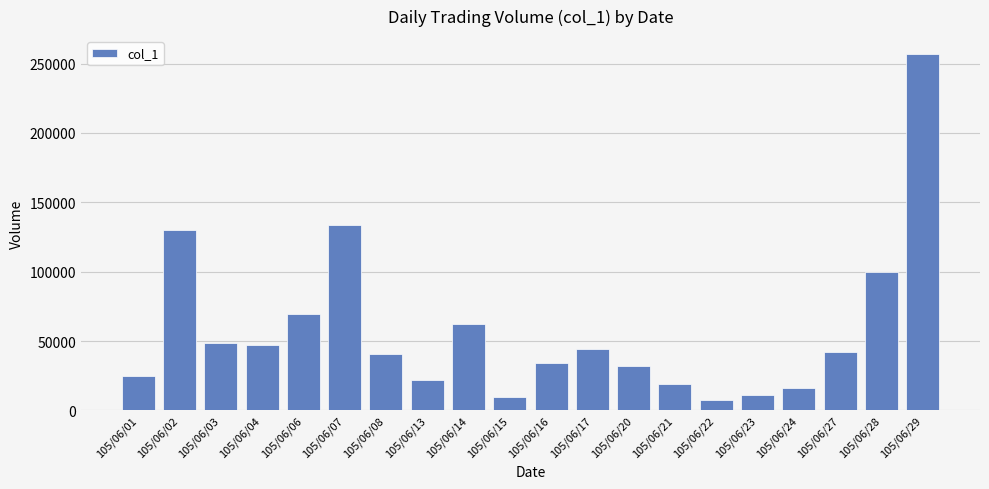

What is the average value?

57619